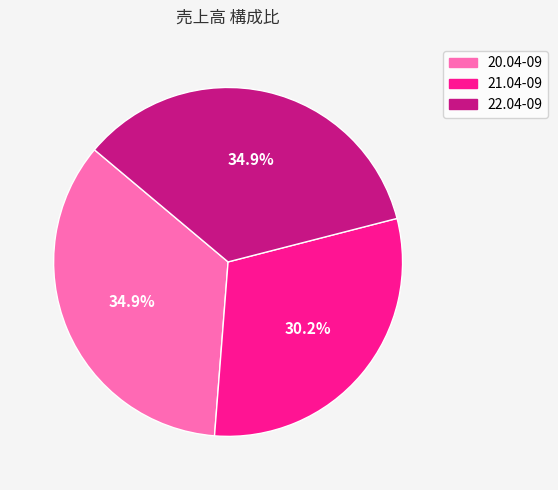

Which category has the smallest portion of the pie?

21.04-09